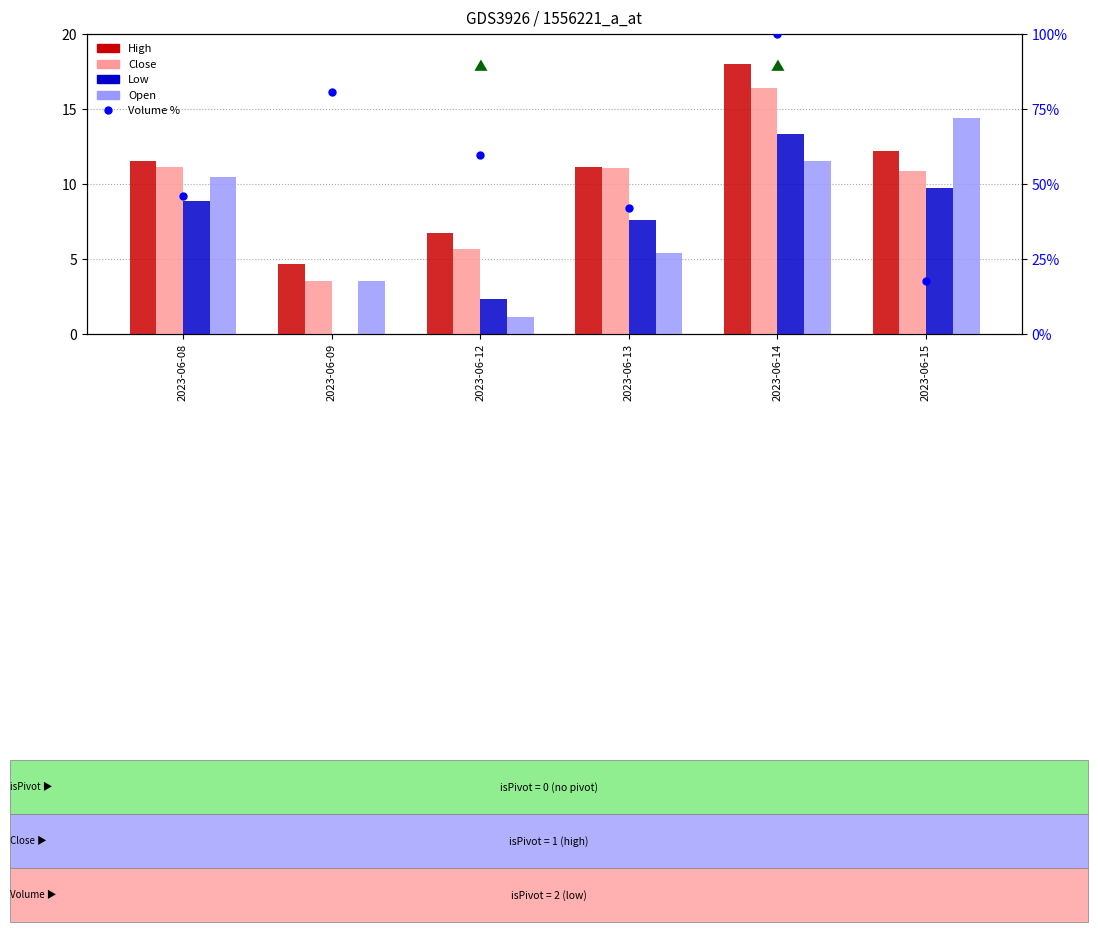

What is the difference between the maximum and minimum values in the High series?

13.4